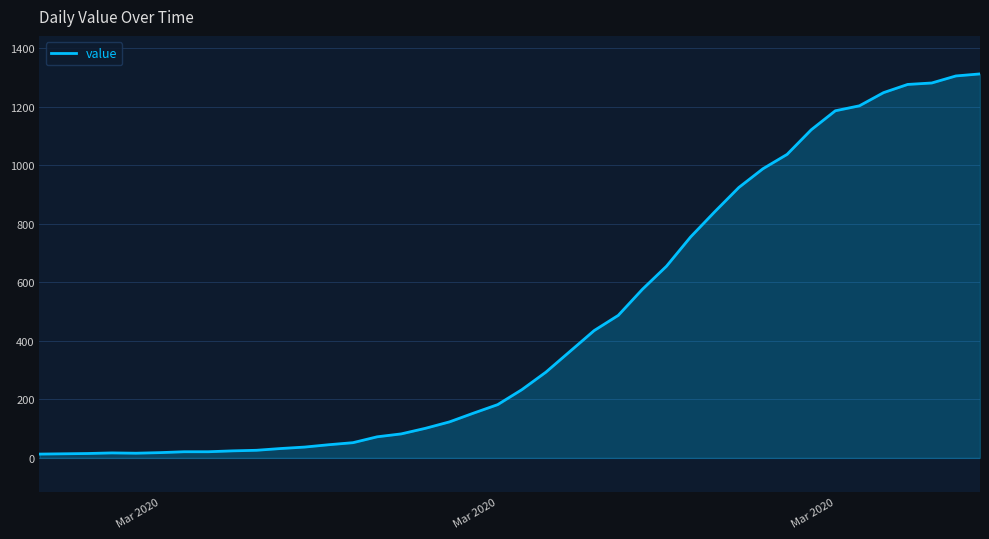

What is the sum of all values?

18584